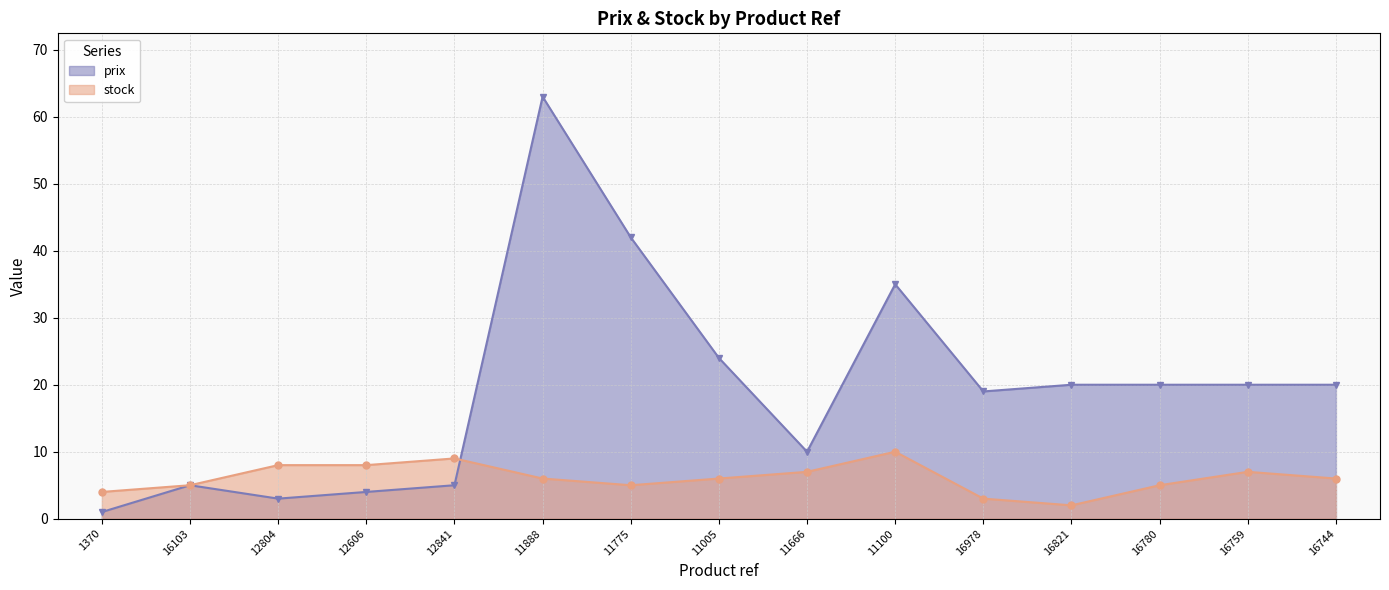

What is the value of the stock point at the 5th from the left?

9